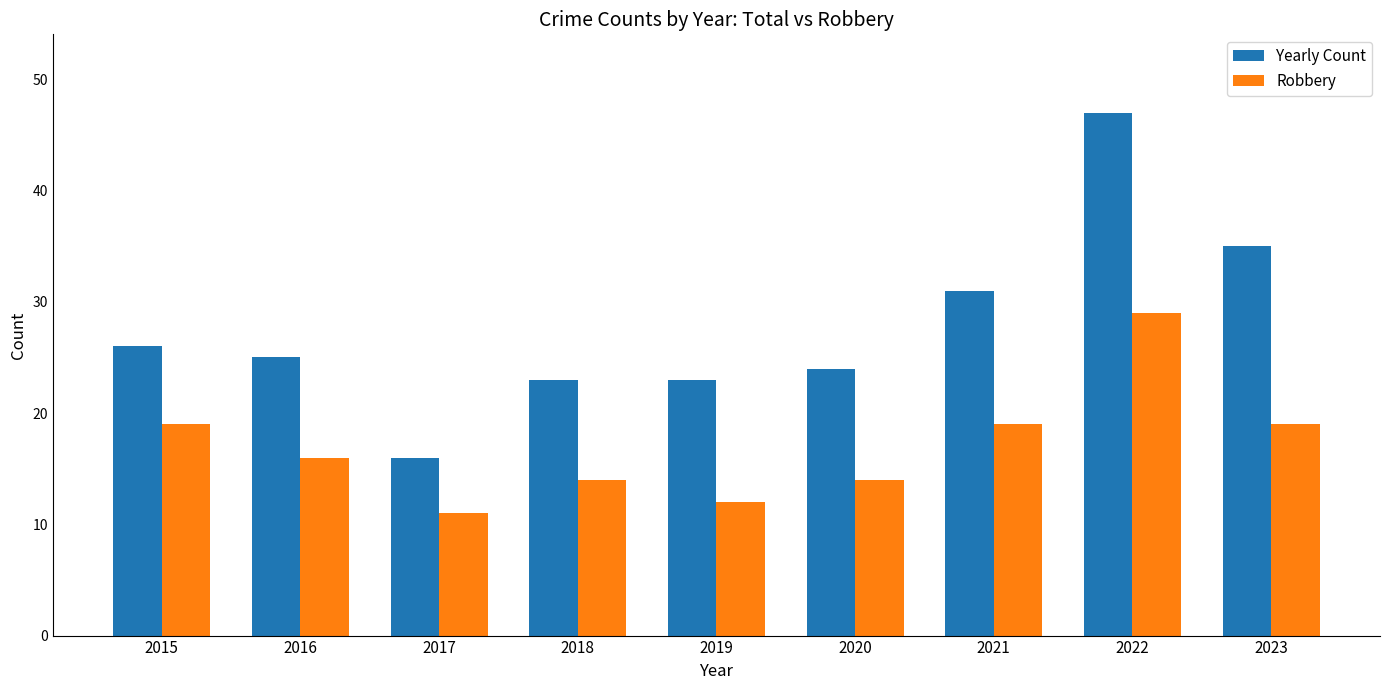

What is the difference between the maximum and second lowest values in the Yearly Count series?

24